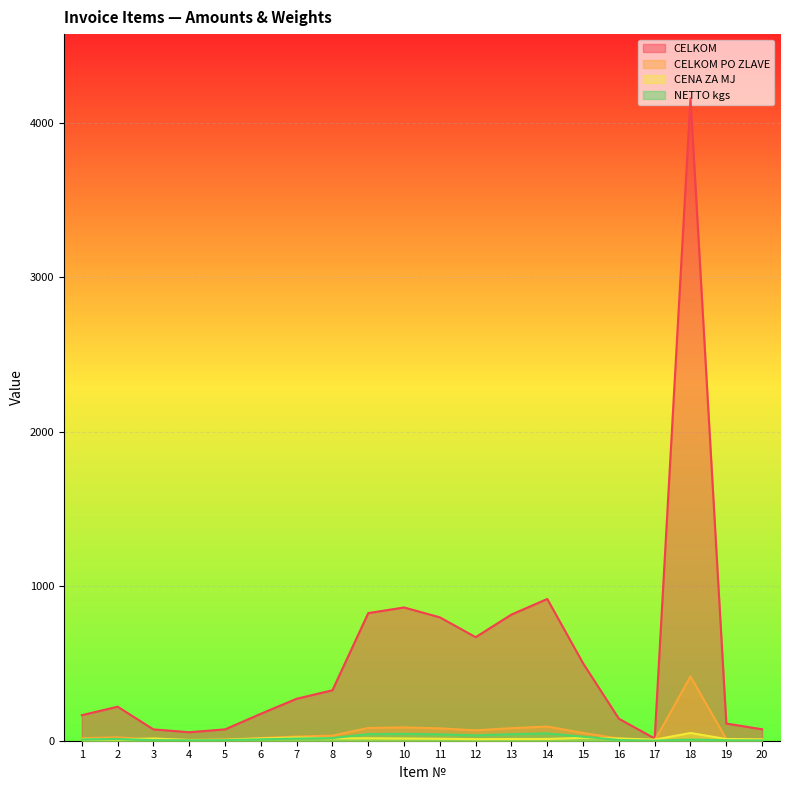

How many lines are shown in the chart?

4